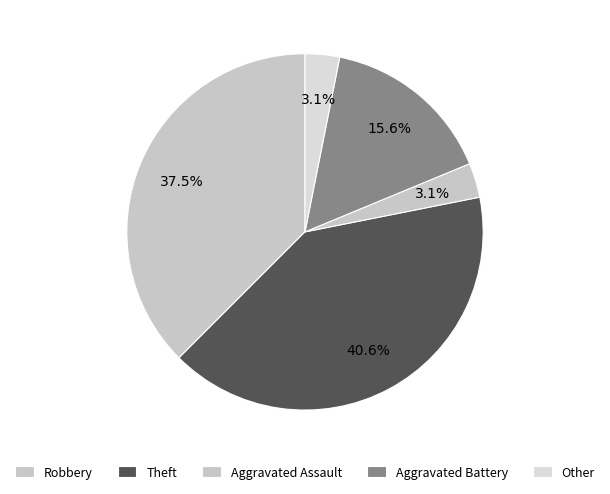

What percentage do Other and Aggravated Assault together represent?

6.2%